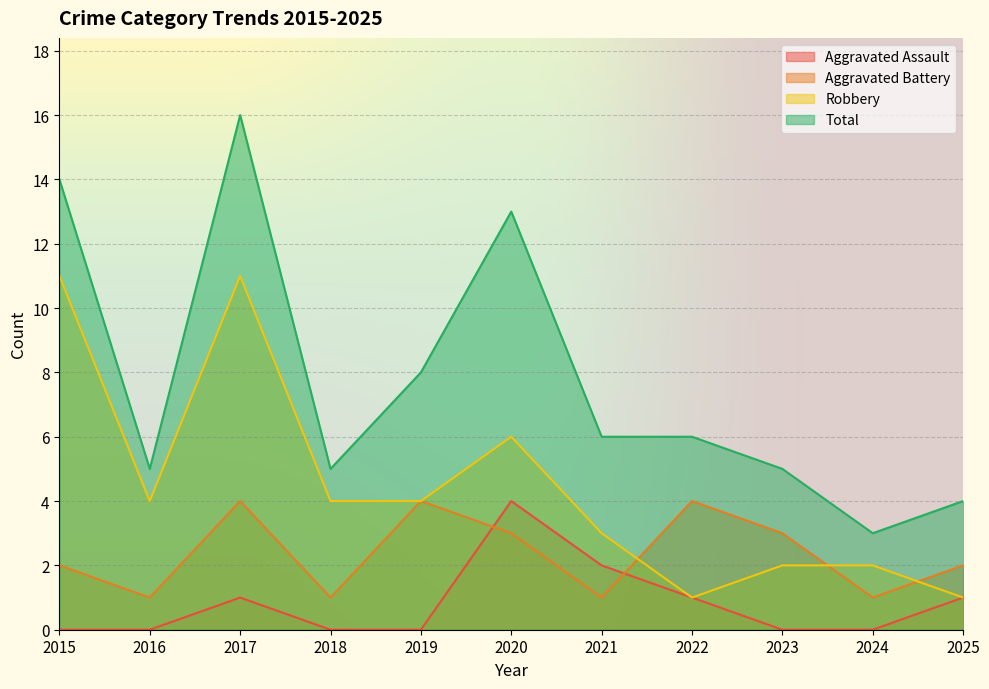

How many distinct data groups are displayed?

4